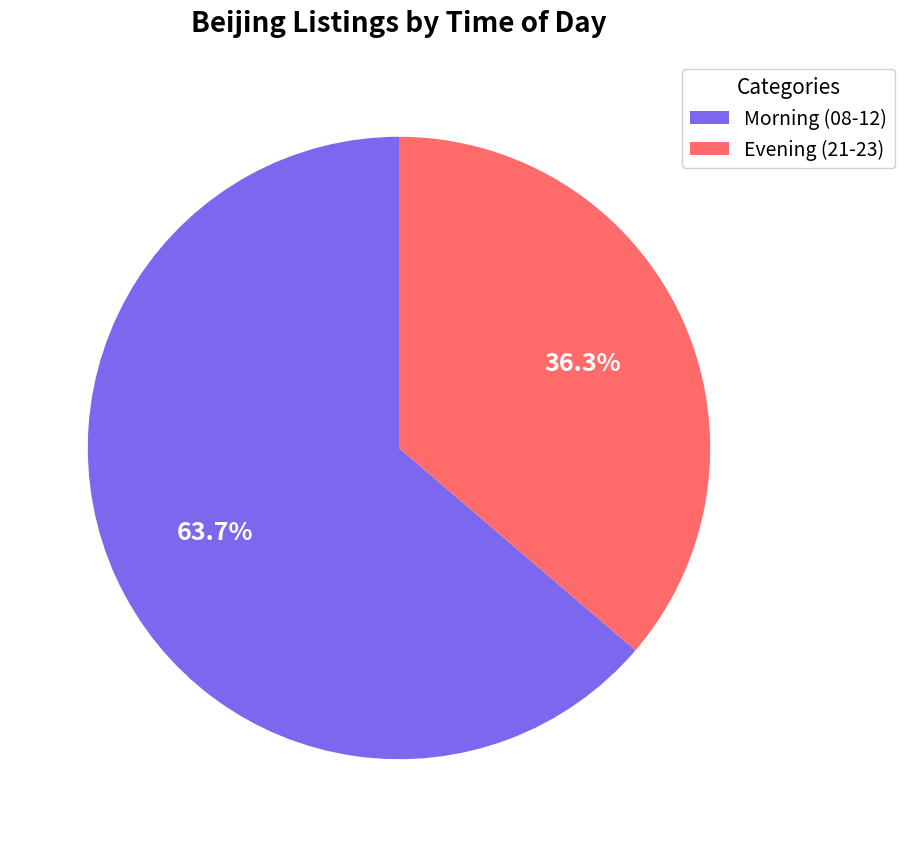

Which has a higher value, Evening (21-23) or Morning (08-12)?

Morning (08-12)